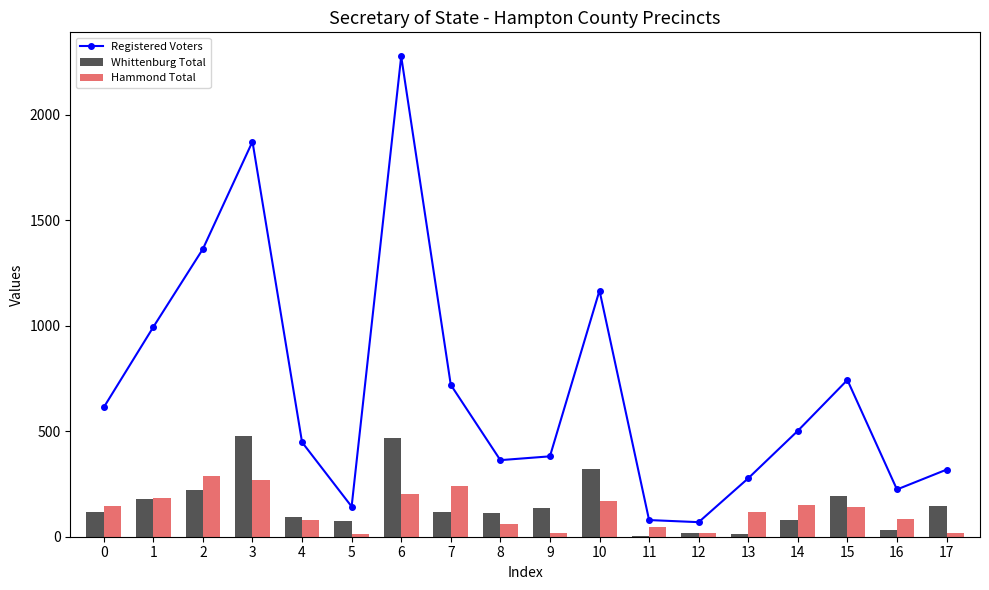

Reading left to right, list all the values displayed in this chart.

Registered Voters: 0=613	1=994	2=1364	3=1873	4=448	5=143	6=2277	7=720	8=363	9=381	10=1167	11=79	12=69	13=277	14=502	15=743	16=224	17=318
Whittenburg Total: 0=115	1=178	2=223	3=476	4=92	5=73	6=467	7=119	8=111	9=137	10=321	11=5	12=16	13=14	14=78	15=192	16=30	17=144
Hammond Total: 0=144	1=185	2=289	3=270	4=81	5=11	6=201	7=239	8=61	9=20	10=168	11=47	12=20	13=116	14=148	15=142	16=86	17=20